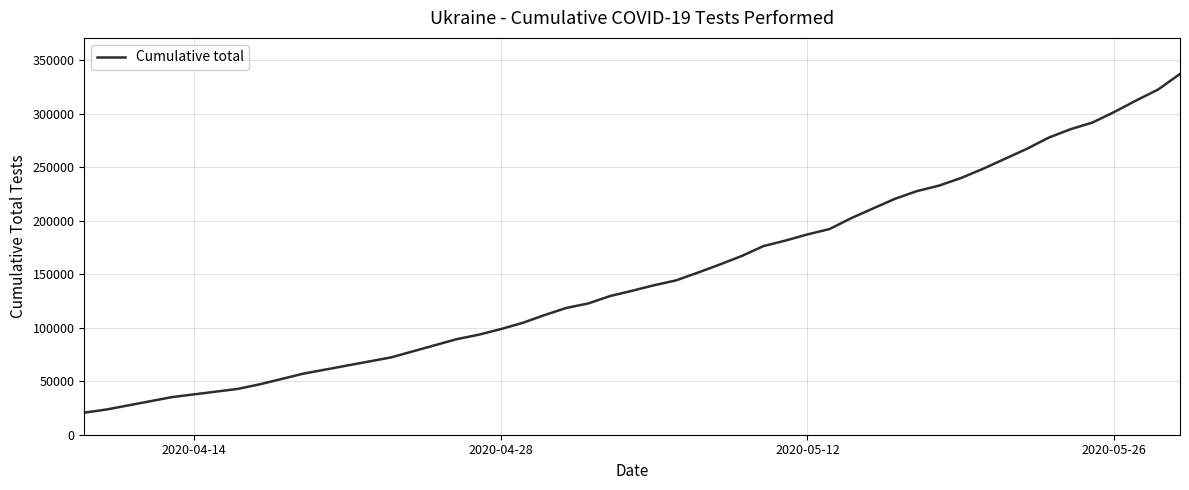

True or false: there are more than 0 points higher than both neighbors.

False